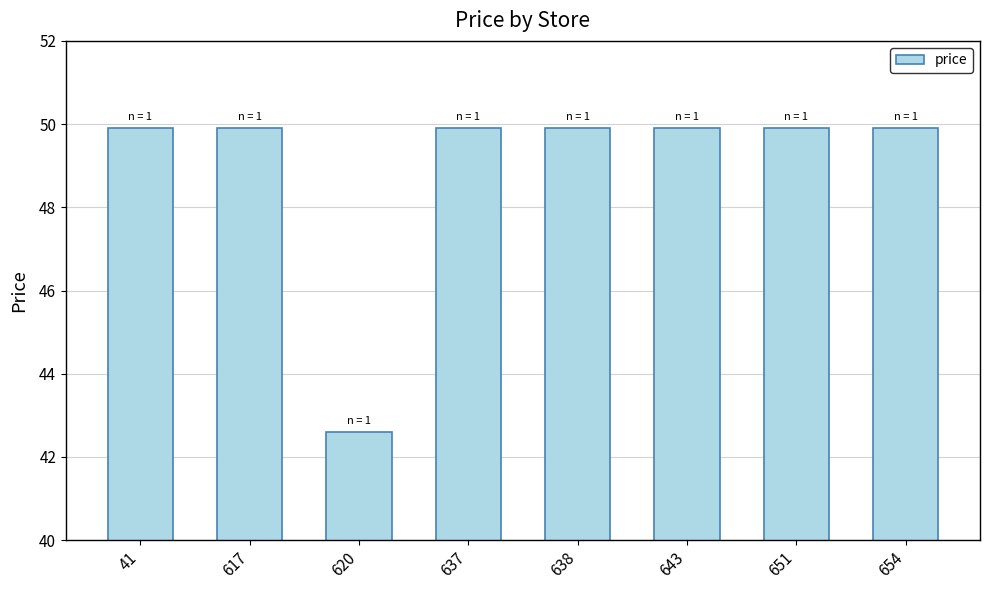

What is the greatest value displayed?

49.9